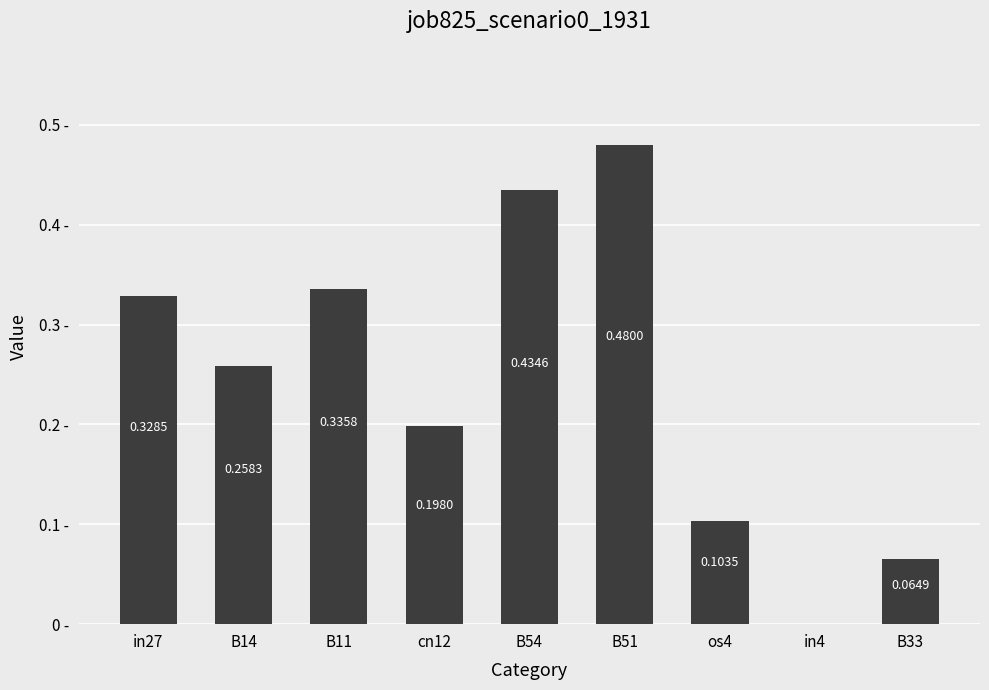

Between in4 and os4, which is larger?

os4